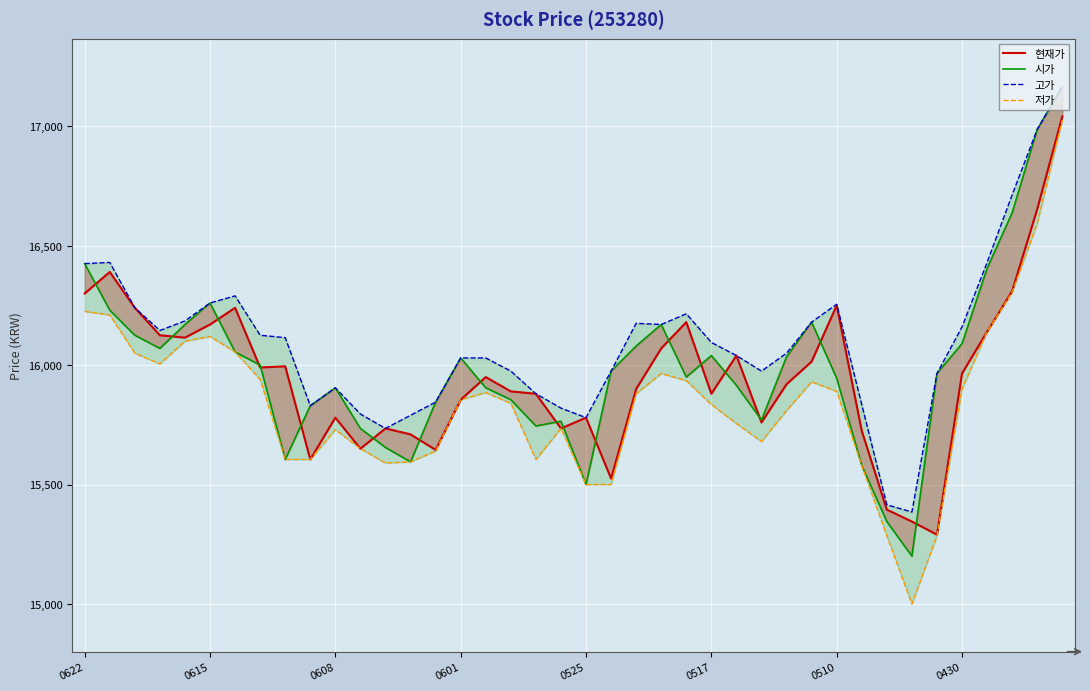

Between 33 and 35, which series saw the biggest shift?

저가